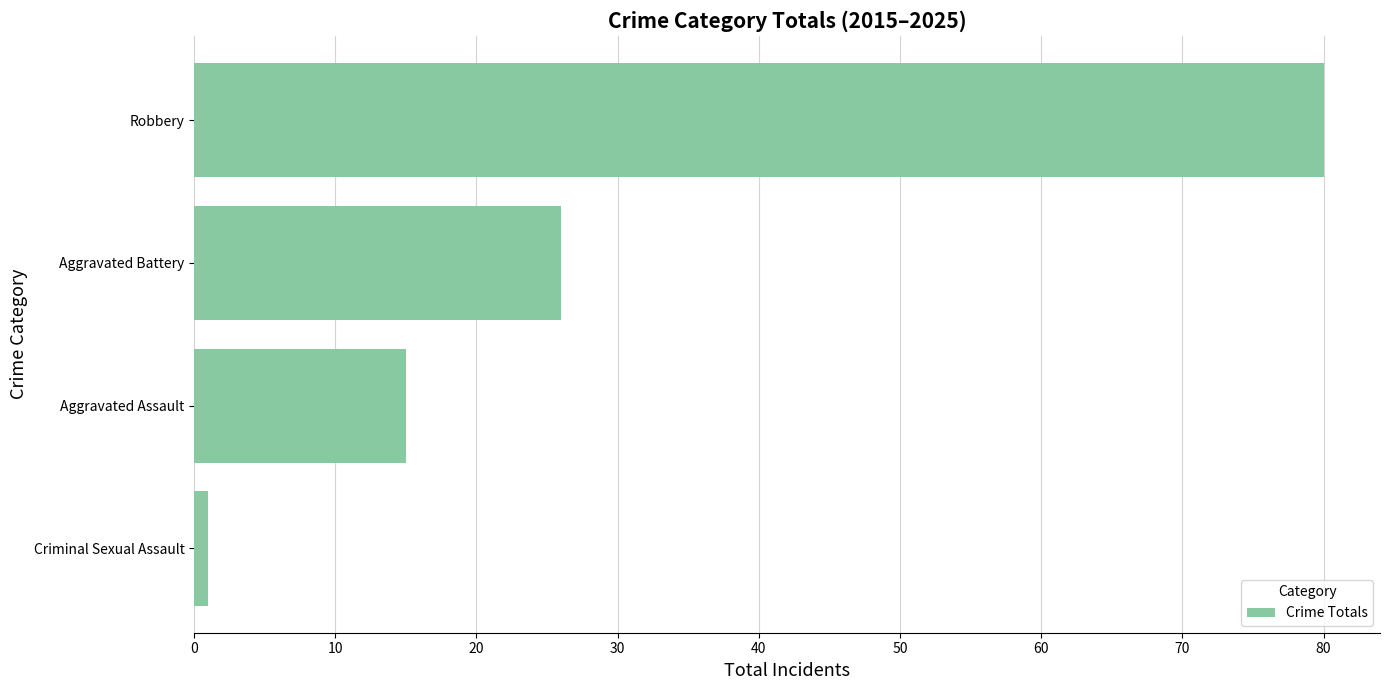

Which label corresponds to the smallest value in the chart?

Criminal Sexual Assault